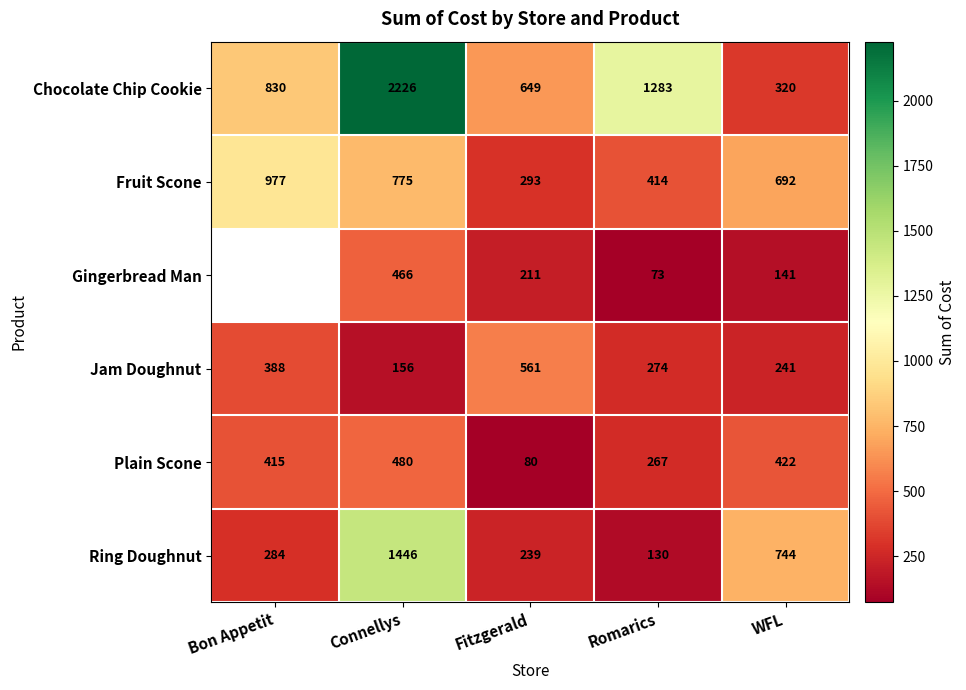

Between Fitzgerald and Romarics, which series saw the biggest shift?

Chocolate Chip Cookie